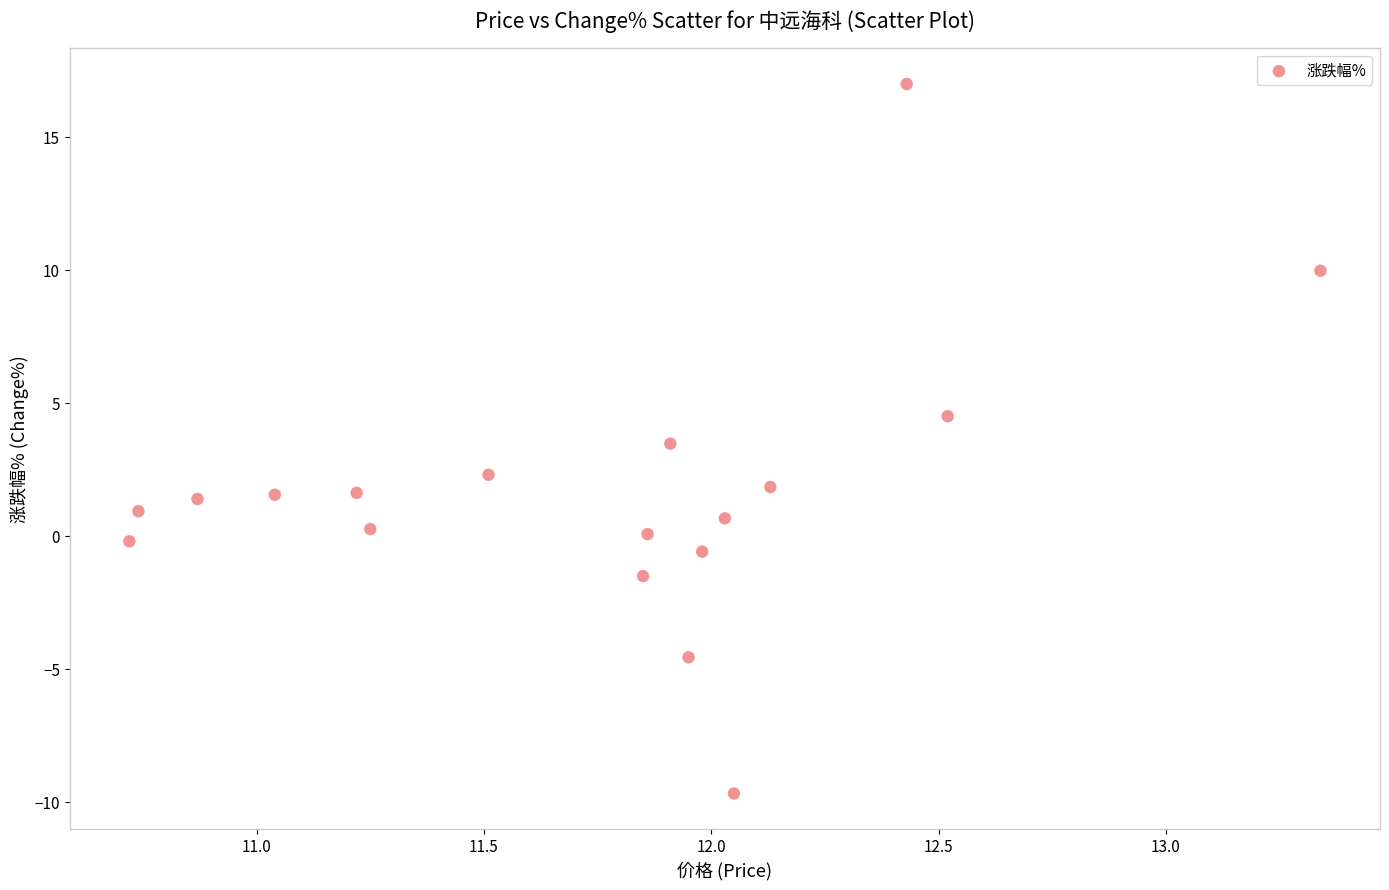

What is the range of X values (max minus min)?

2.6